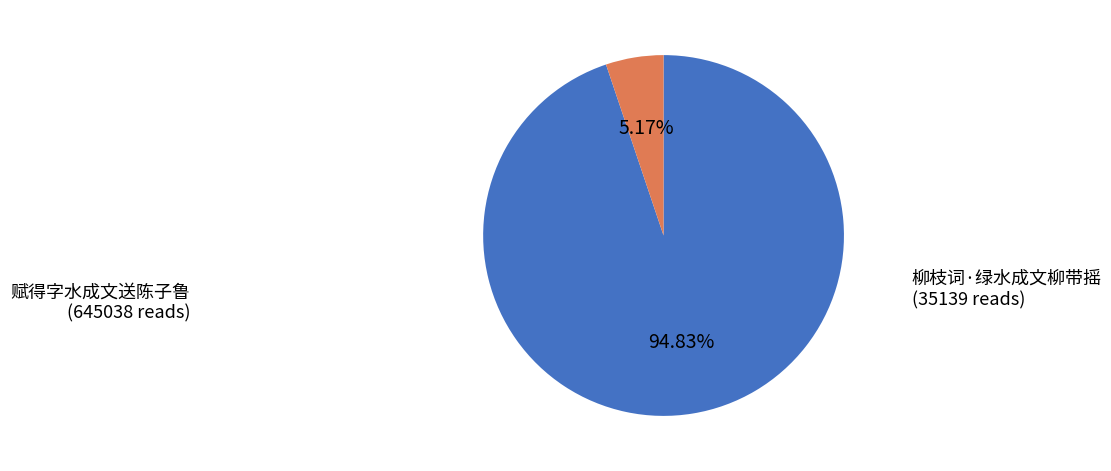

How many segments does this pie chart have?

2